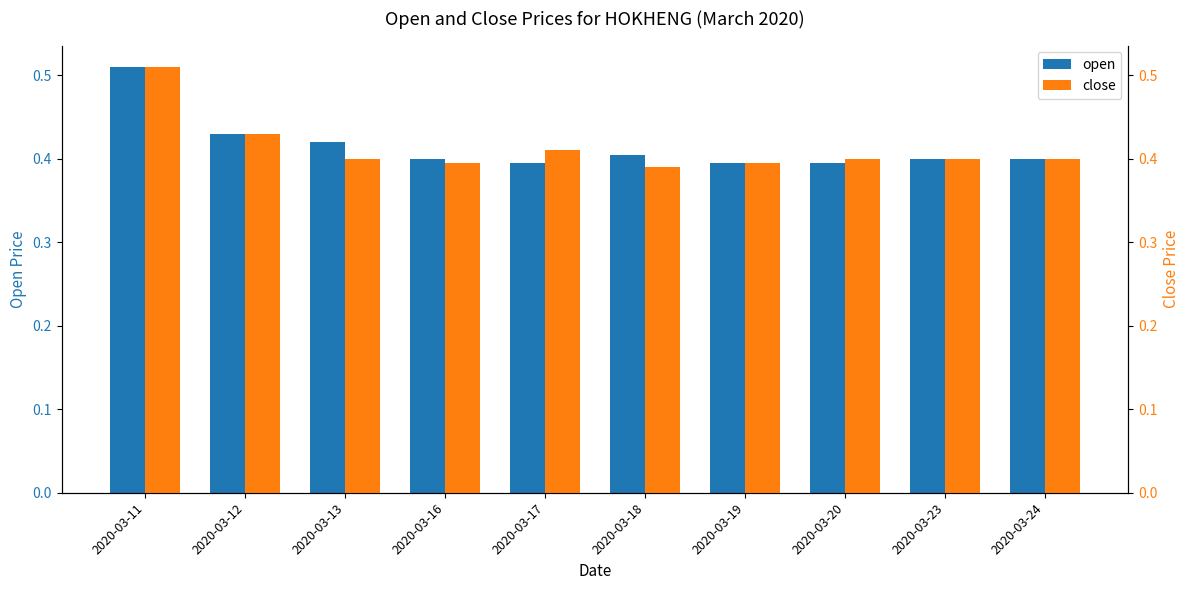

What is the maximum value shown in the chart?

0.5